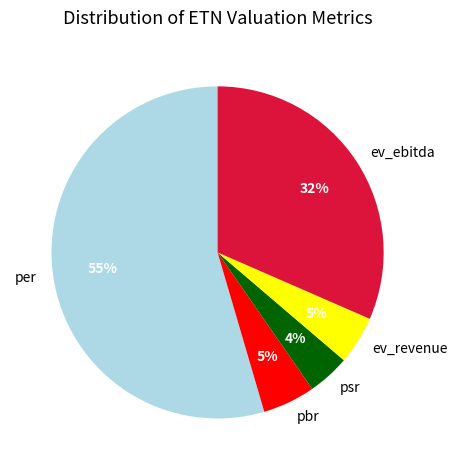

To the nearest percent, what is the difference between the largest and smallest slice percentages?

50%